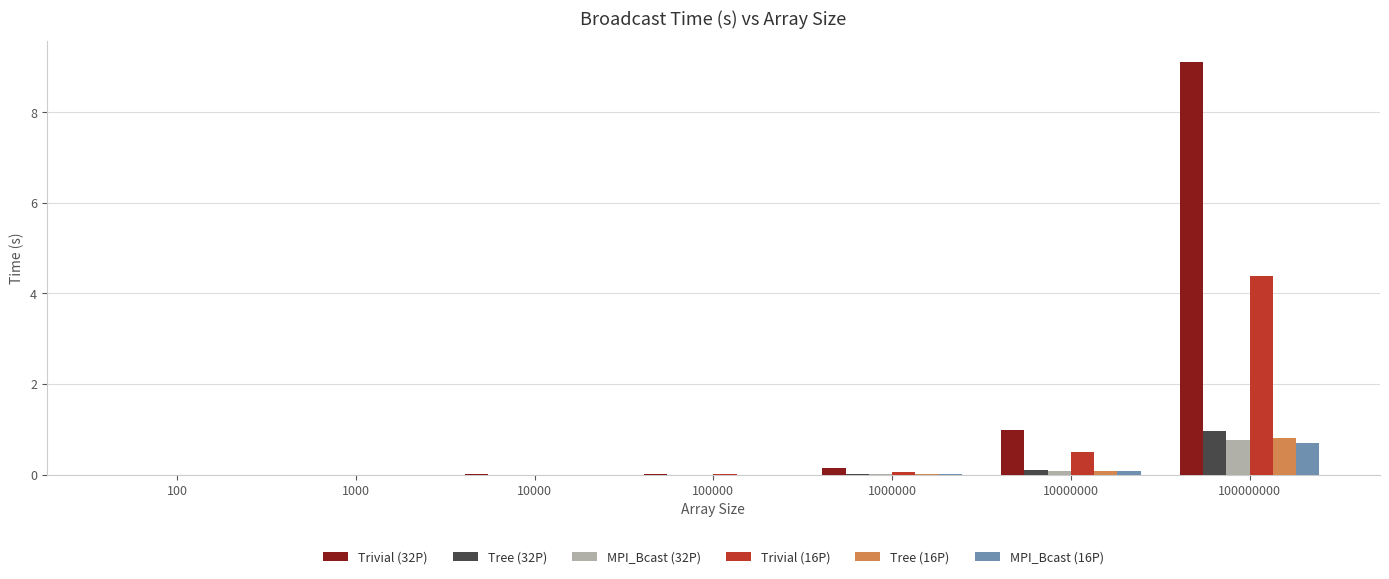

What is the sum of all Trivial (32P) values?

10.3